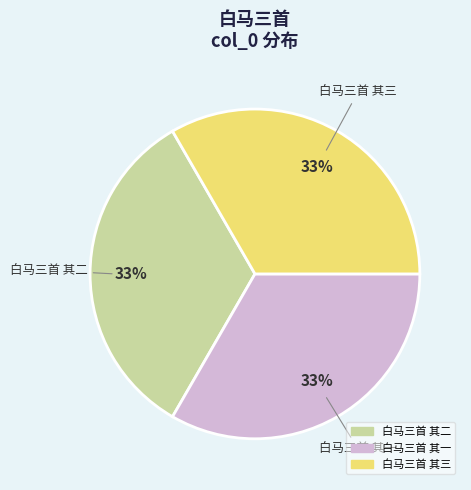

Approximately how many times larger is the value at 白马三首 其二 compared to 白马三首 其一?

1.0